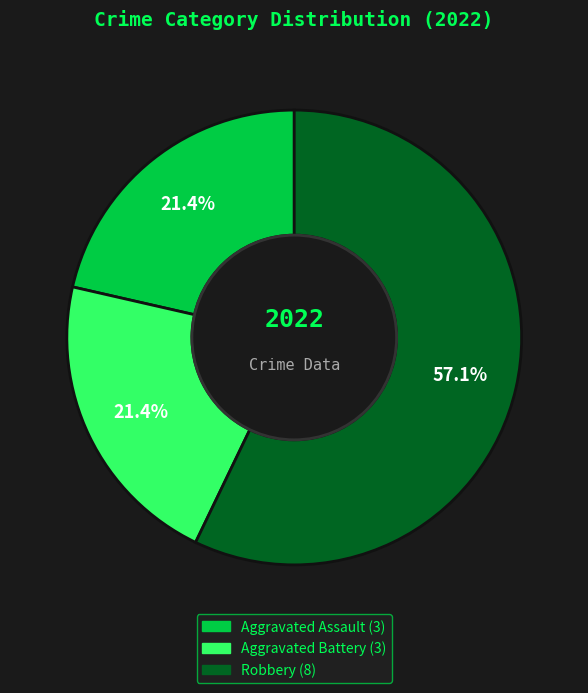

Is there any slice that represents more than half of the pie?

Yes